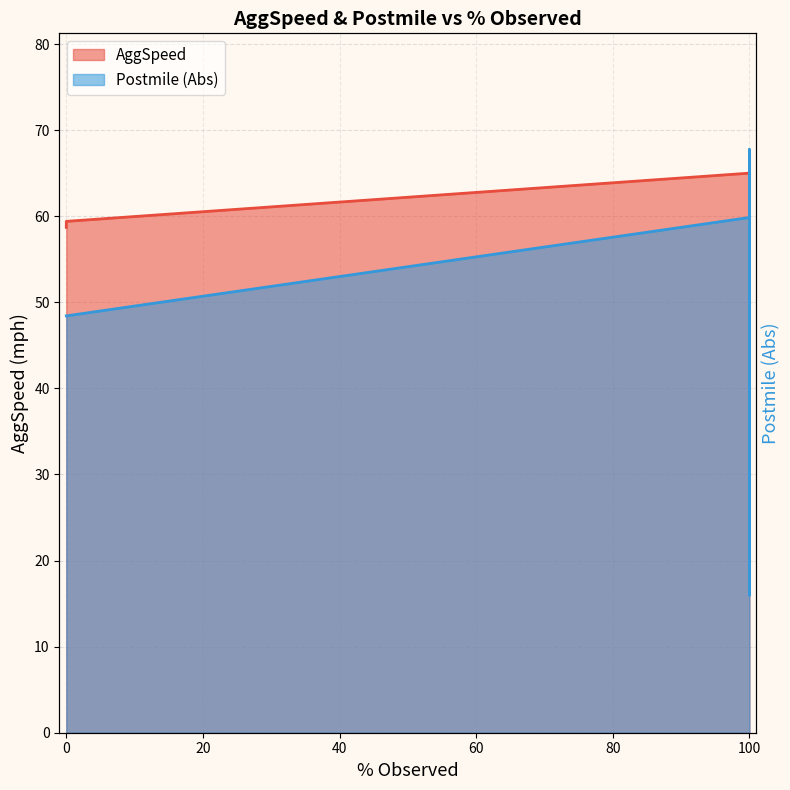

What is the difference between the maximum and minimum values?

51.7